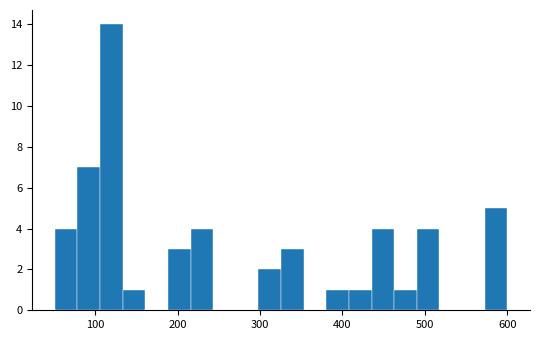

Read against the x-axis, roughly where is the centre of the tallest bar?

120